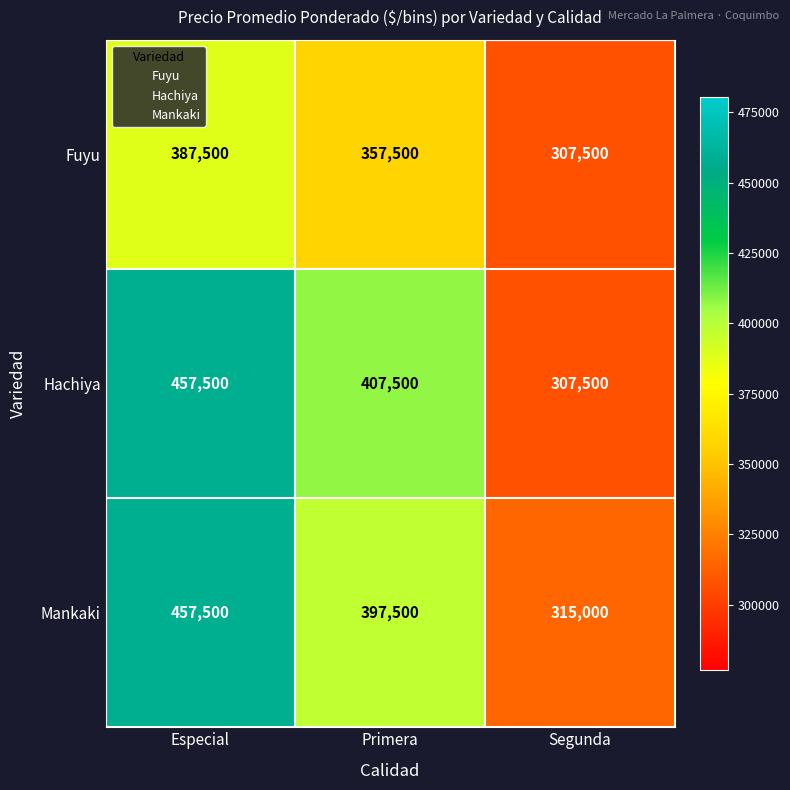

Reading left to right, list all the values displayed in this chart.

Fuyu: 387500	357500	307500
Hachiya: 457500	407500	307500
Mankaki: 457500	397500	315000